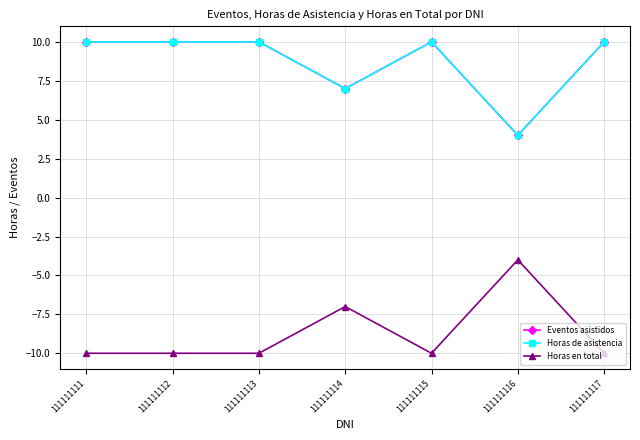

At which category does Horas en total reach its first local valley?

111111115